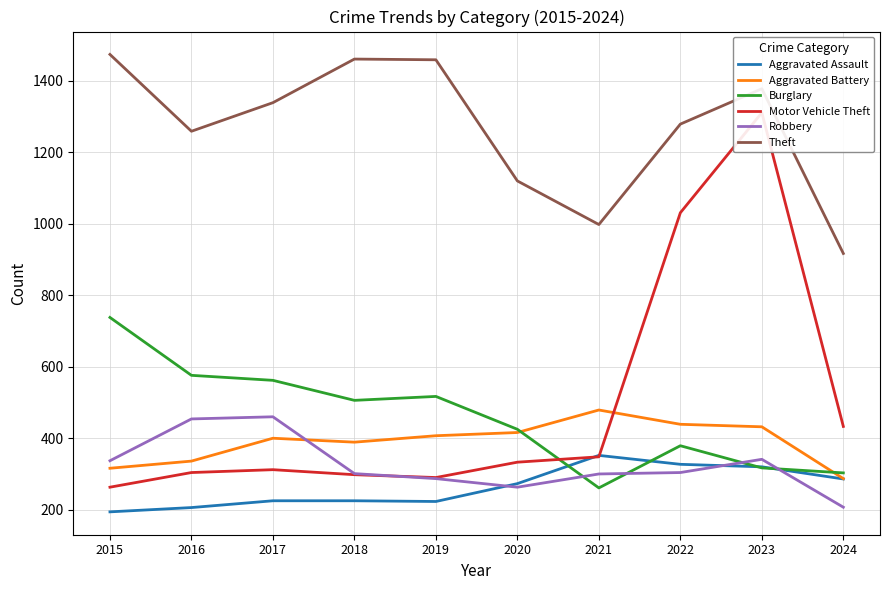

Where is Aggravated Battery nearest to the value 383?

2018